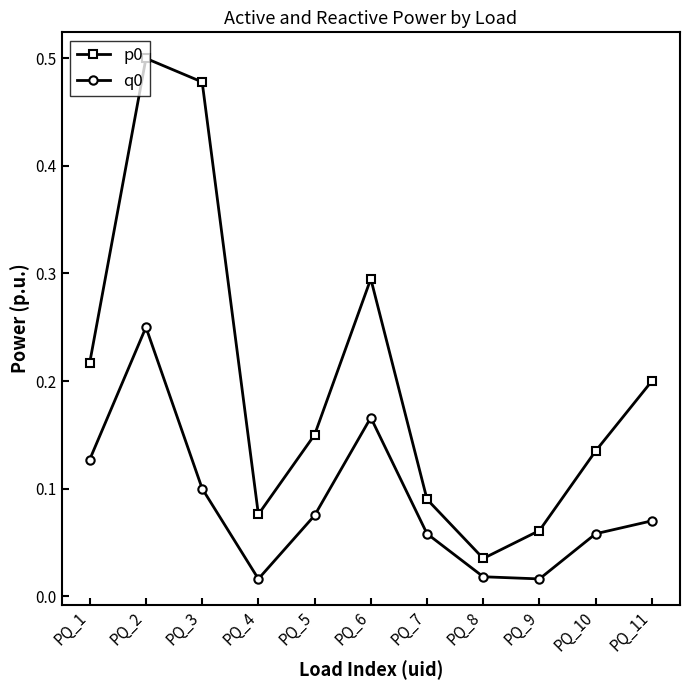

Which category has the highest value in the q0 series?

PQ_2